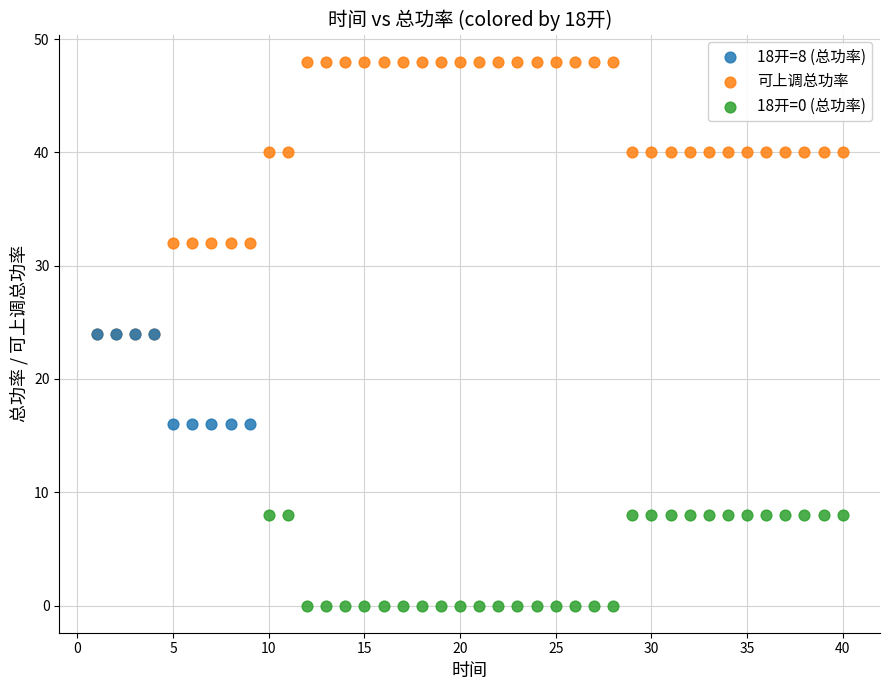

Which series reaches the minimum Y coordinate?

18开=0 (总功率)